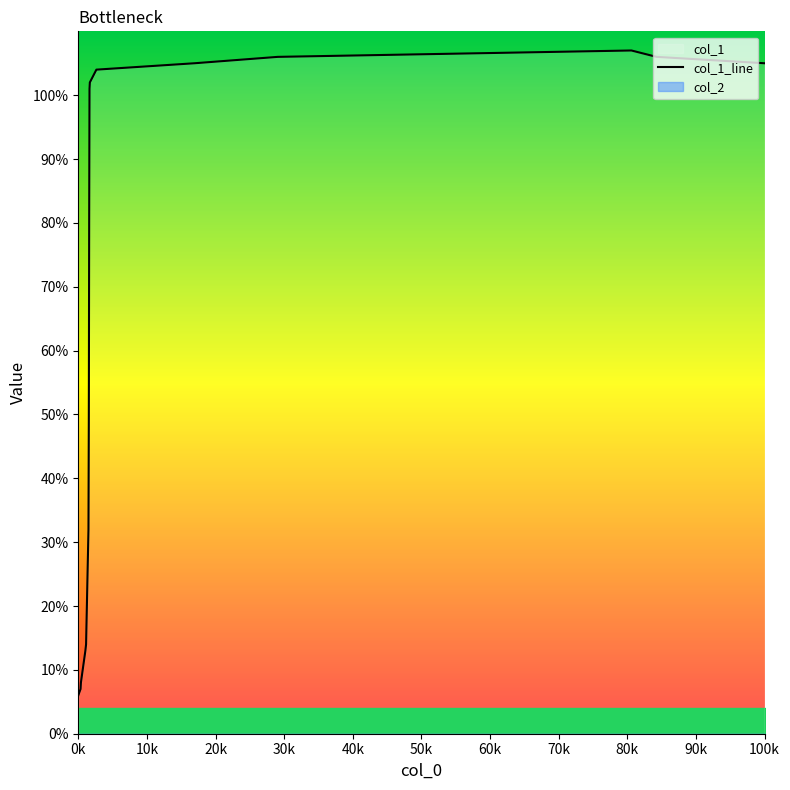

What is the highest value of the col_1_line series?

107